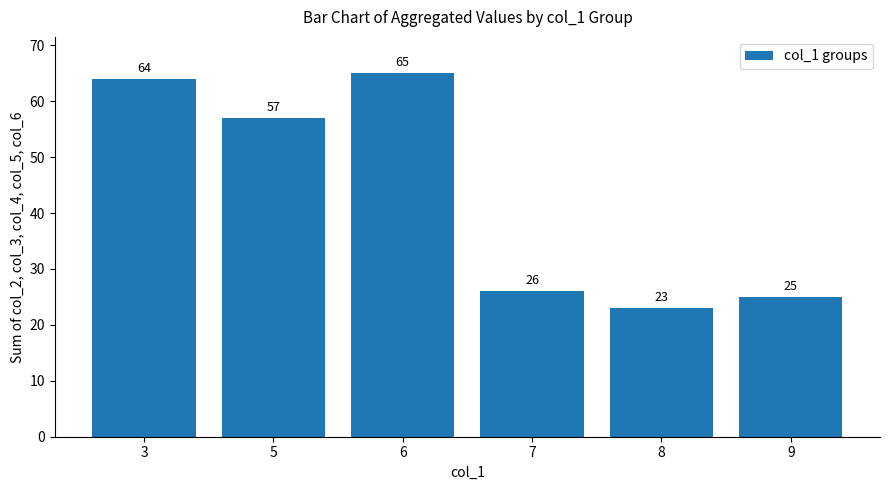

Rank the categories by value from highest to lowest.

6, 3, 5, 7, 9, 8